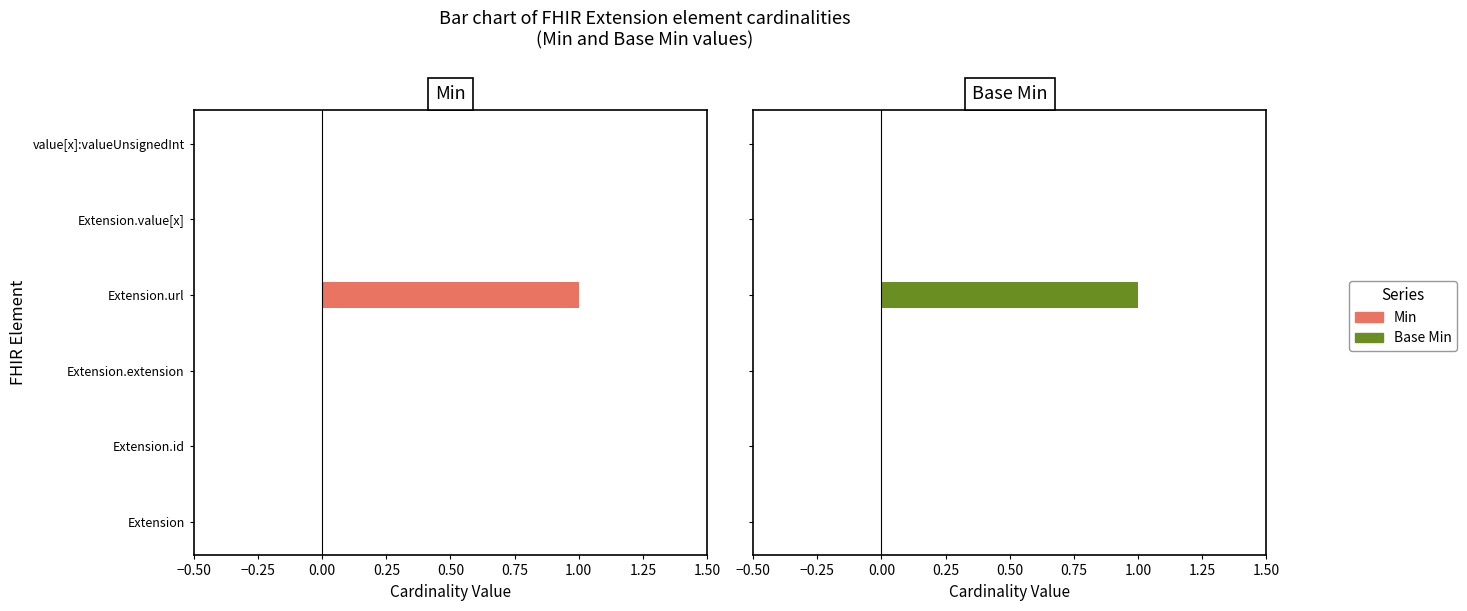

How many bars are there in each group?

2